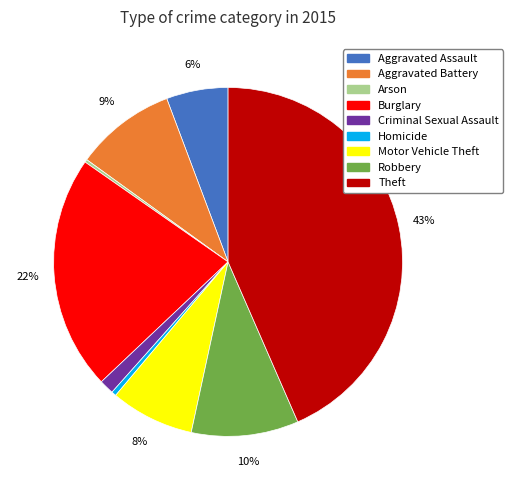

Is there a majority slice in this chart?

No